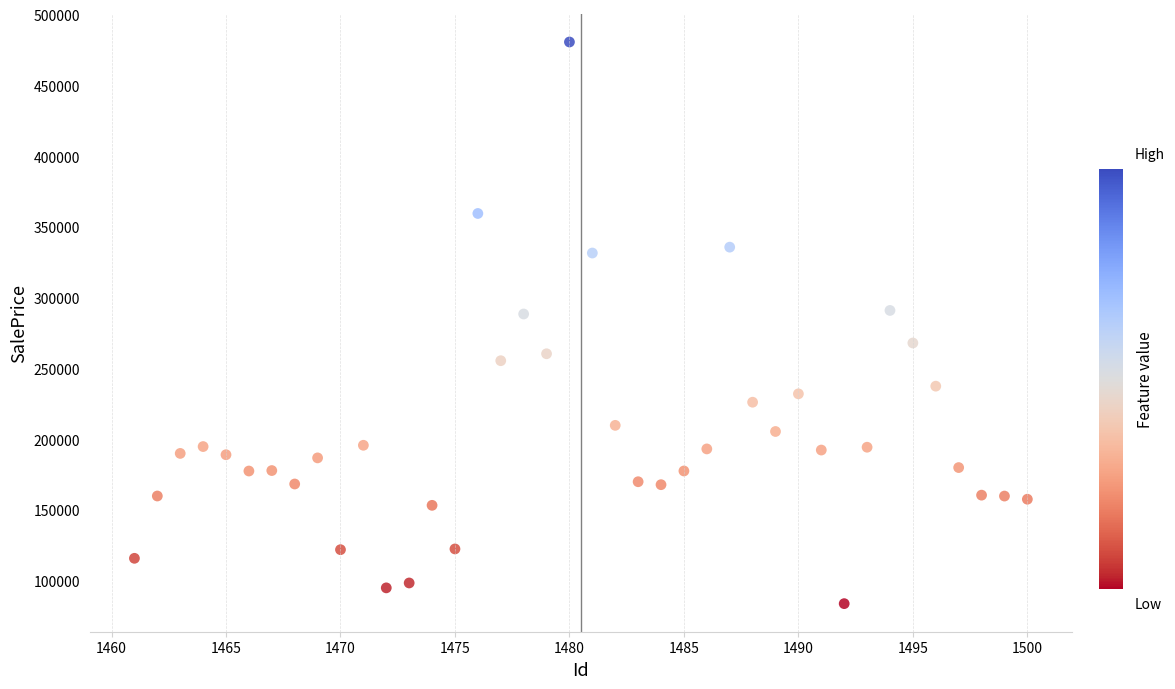

What is the range of Y values (max minus min)?

396792.6